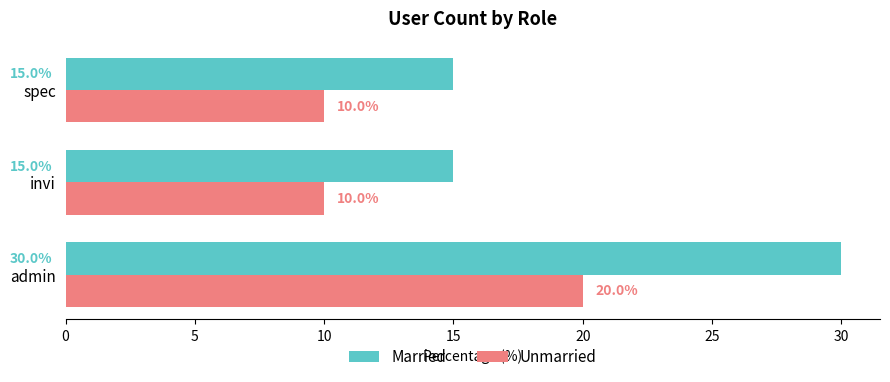

Is the value of Married at spec greater than the value of Unmarried at invi?

Yes